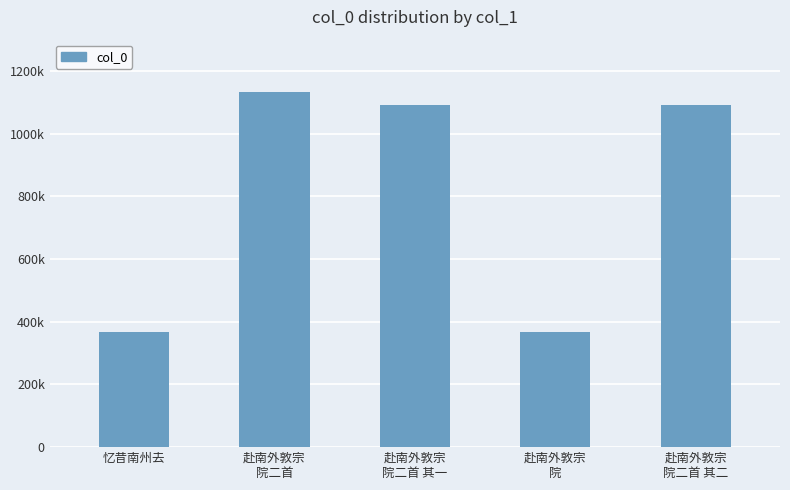

What is the smallest value displayed?

367870